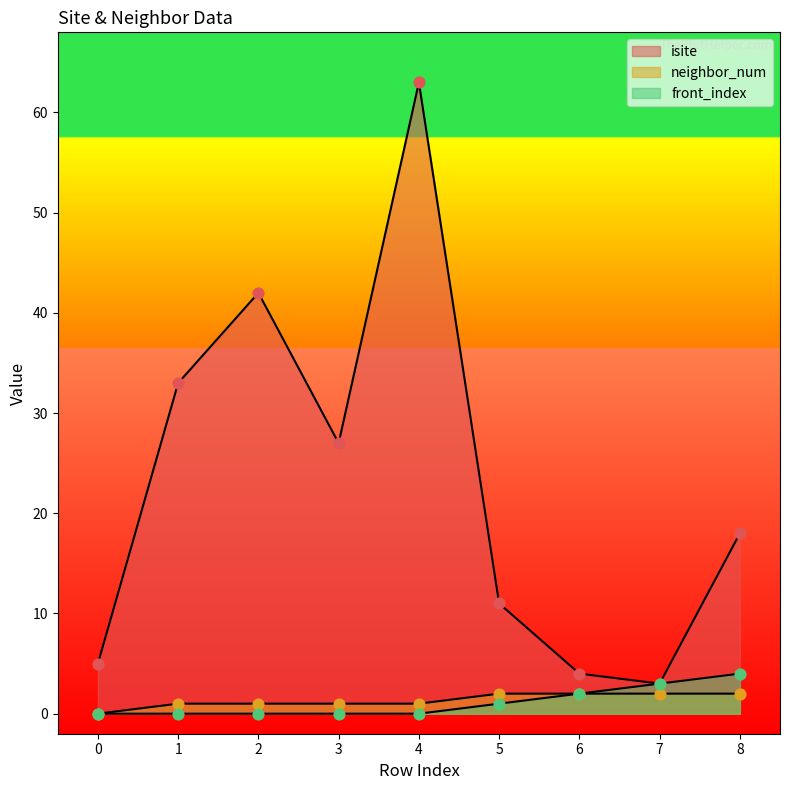

At which category is the sum across all series the highest?

4